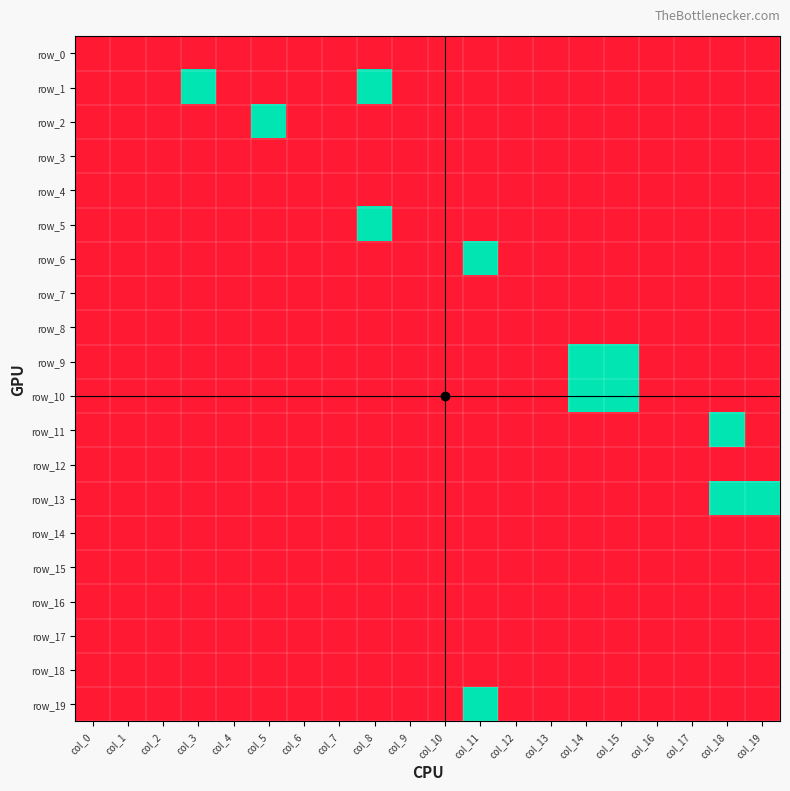

The row_4 series shows 0 at col_10. True or false?

True